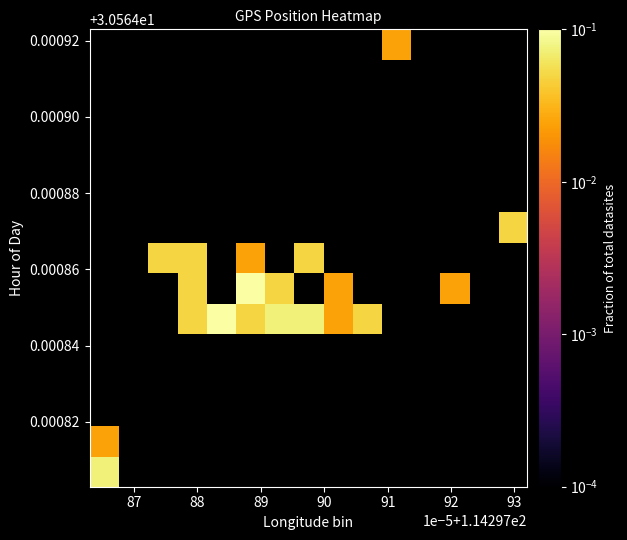

How many series are shown in this chart?

15